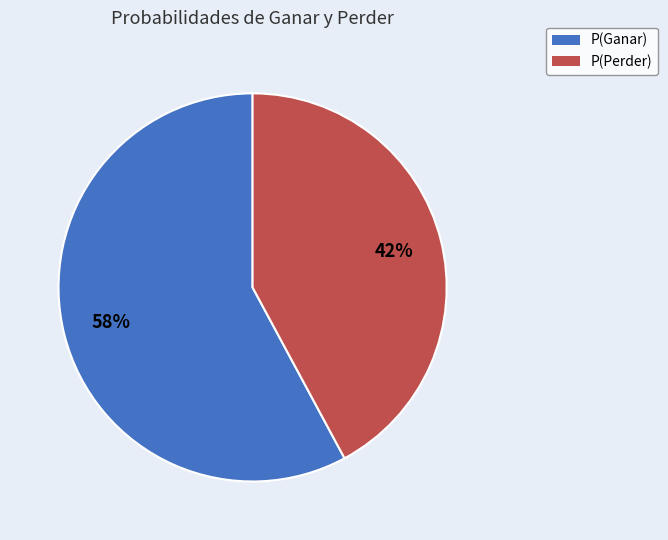

Combined, do P(Ganar) and P(Perder) account for over 50%?

Yes